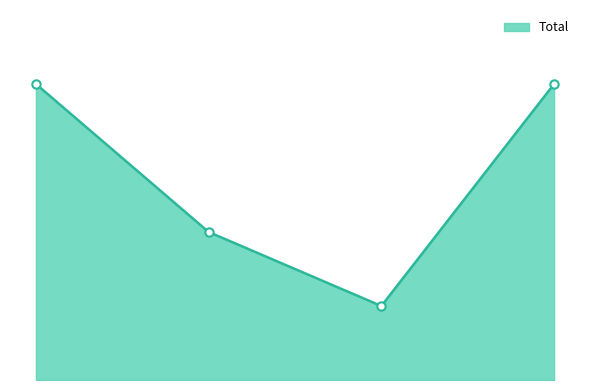

True or false: the data has more than 2 interior local peaks.

False